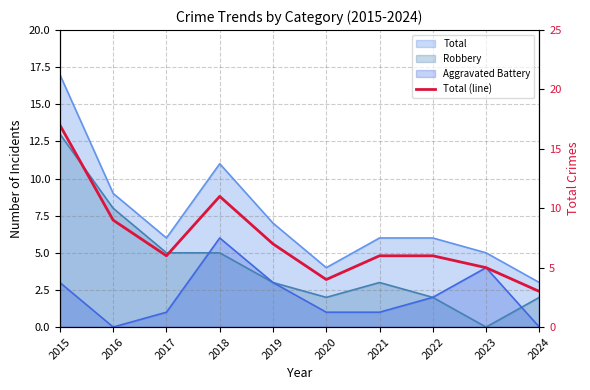

What is the sum of all values?

74